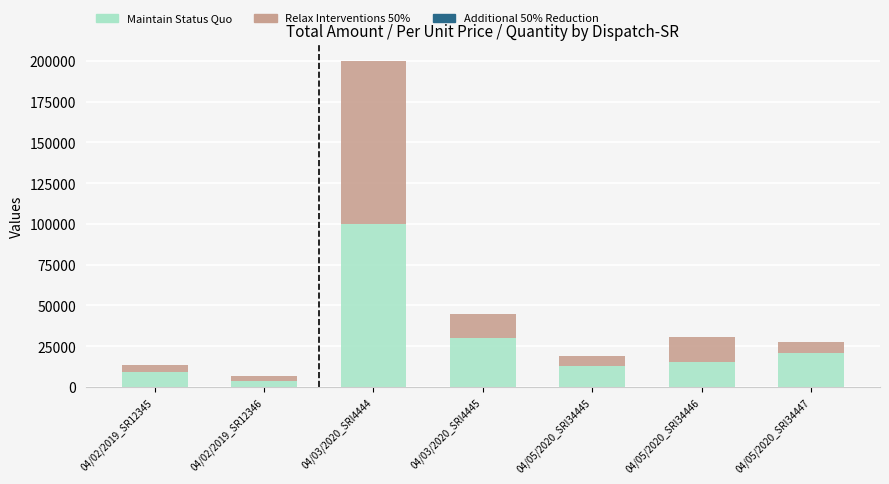

At which category is the sum across all series the highest?

04/03/2020_SRI4444